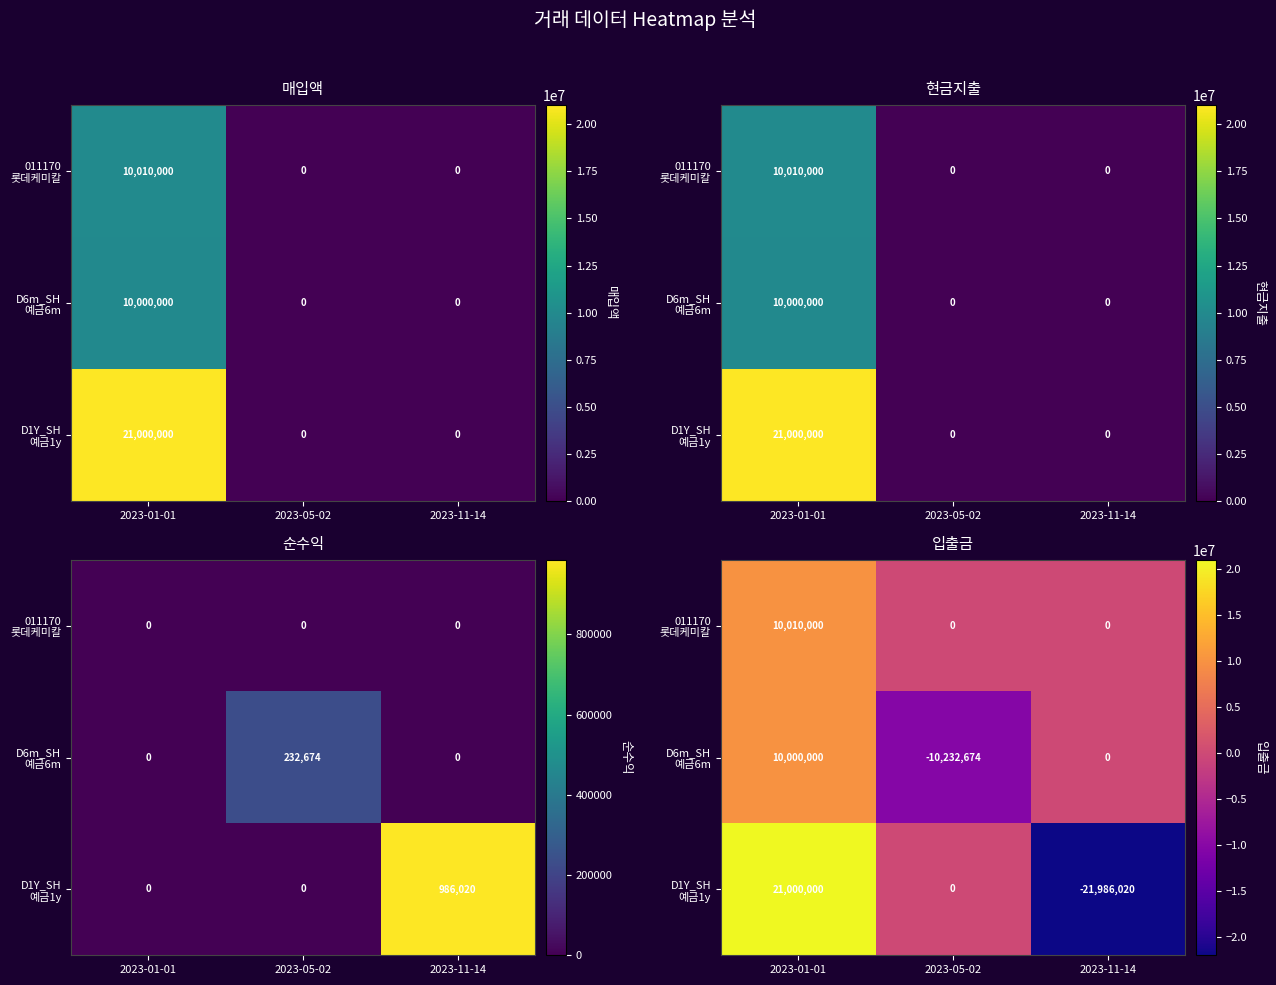

True or false: D1Y_SH 예금1y has a value of 21000000 at 2023-01-01.

True